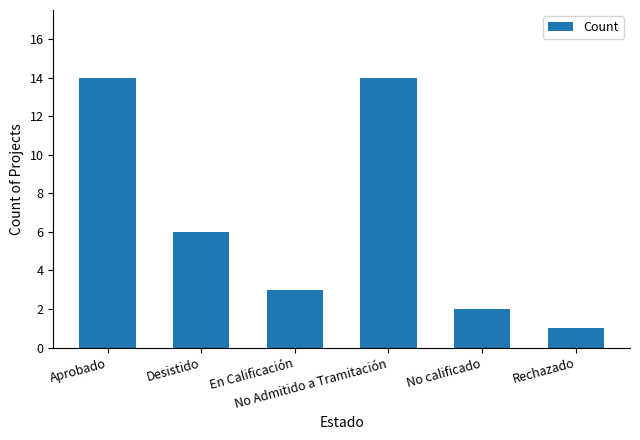

Reading left to right, transcribe all the data shown in this chart.

14	6	3	14	2	1